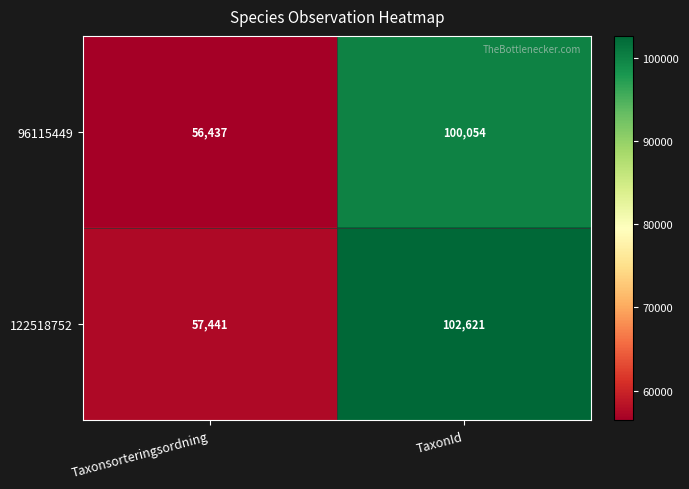

How many series are shown in this chart?

2